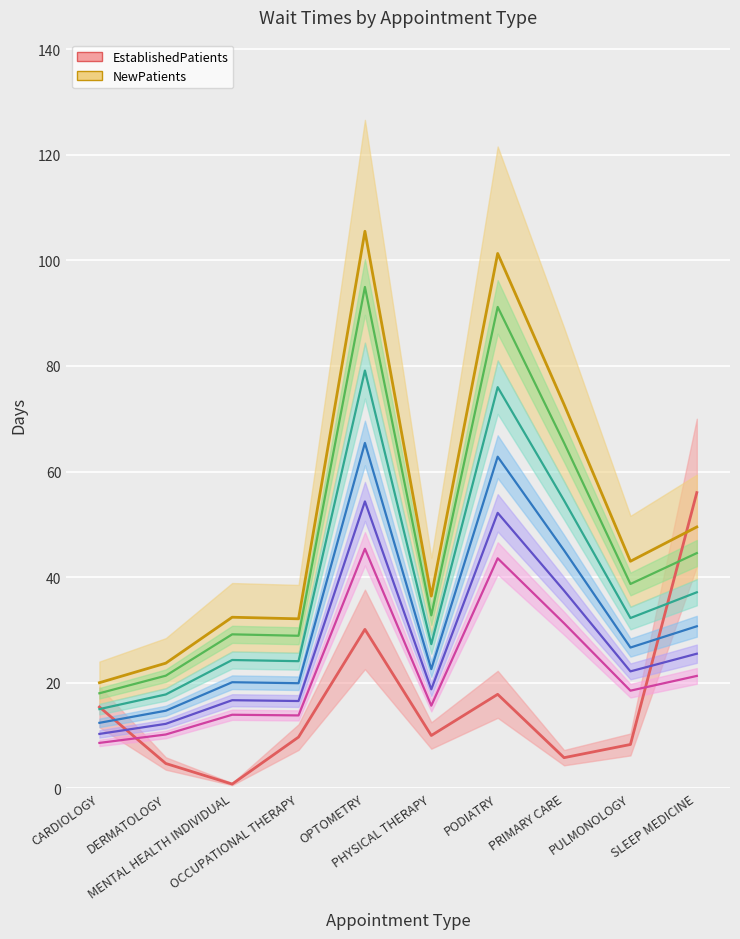

How many interior local valleys does the EstablishedPatients series have?

3